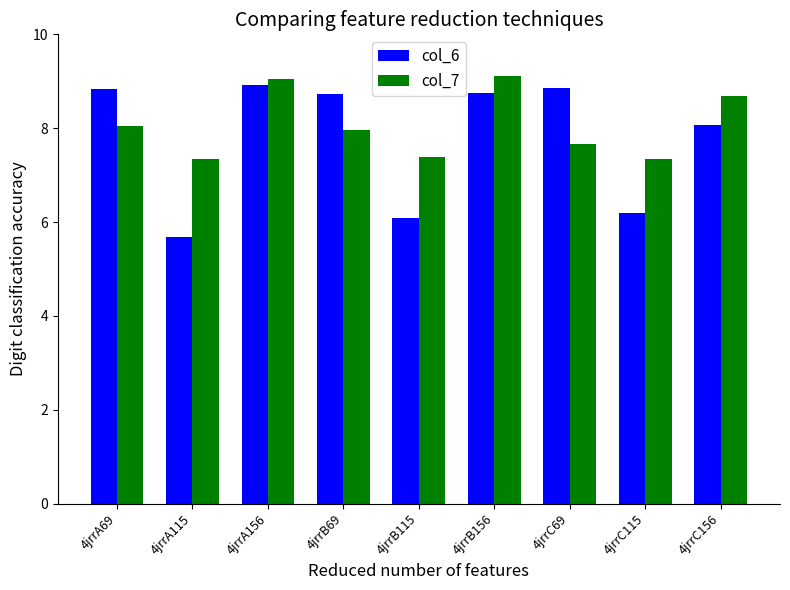

At 4jrrB69, list the series in order from smallest to largest.

col_7, col_6